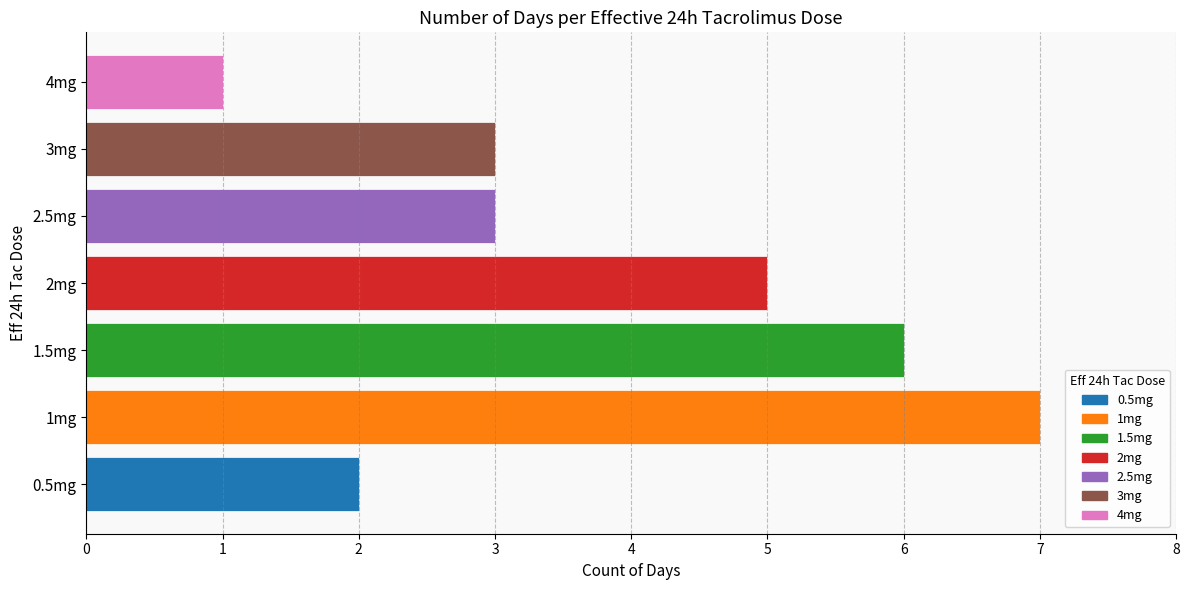

Count the number of data series in this chart.

1